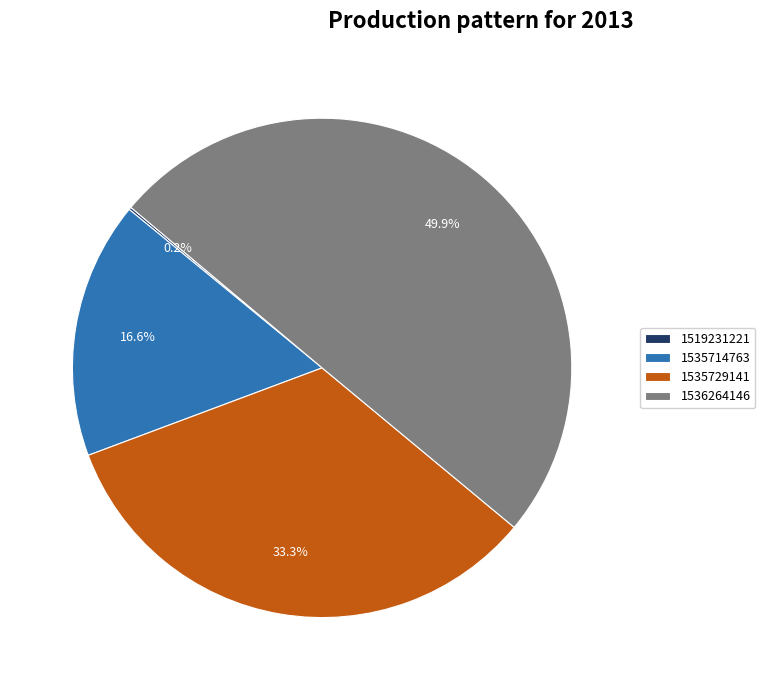

Is the sum of 1535729141 and 1536264146 greater than half?

Yes